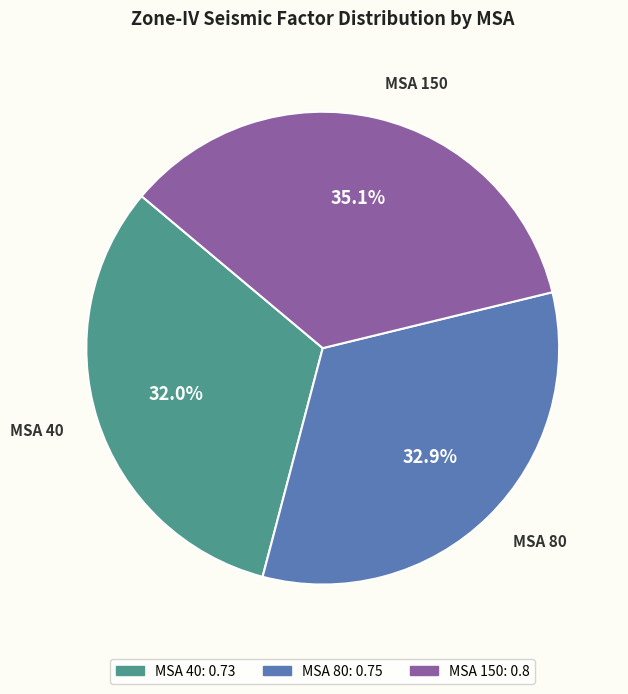

Which slice is the largest?

MSA 150